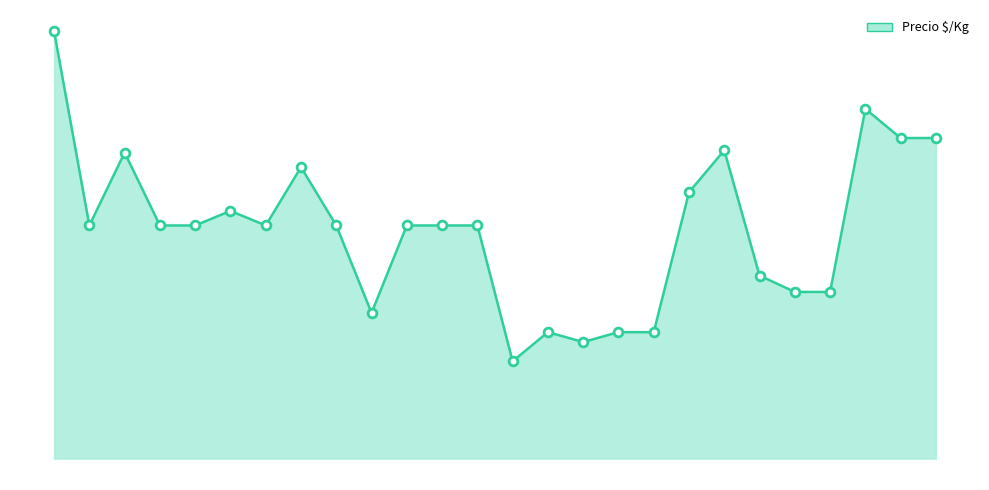

Does the chart have visible grid lines?

No